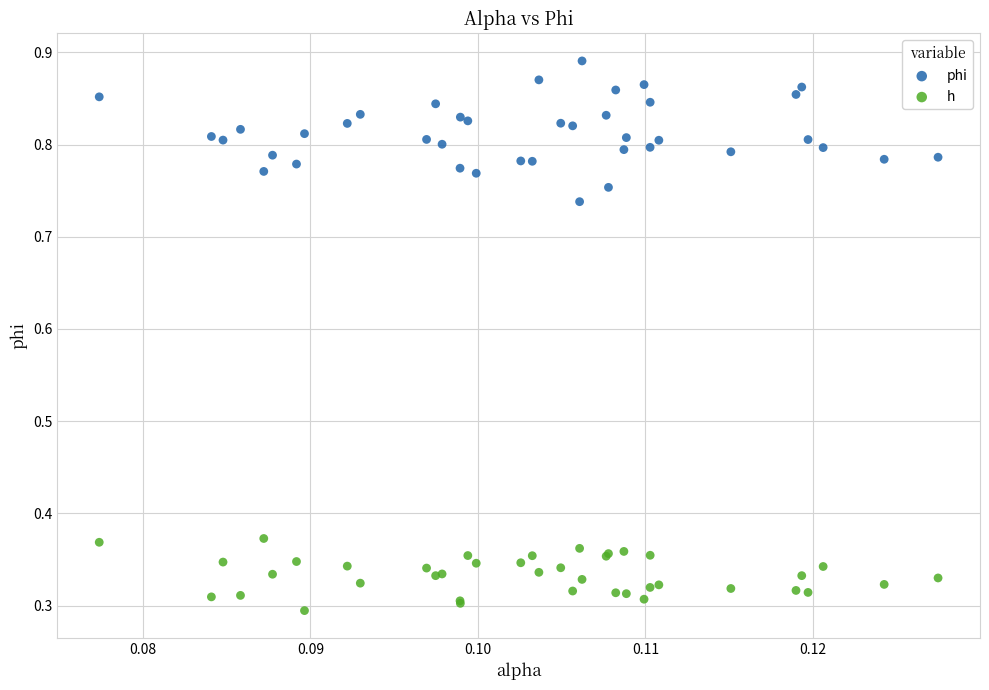

Which series has the widest spread of Y values?

phi